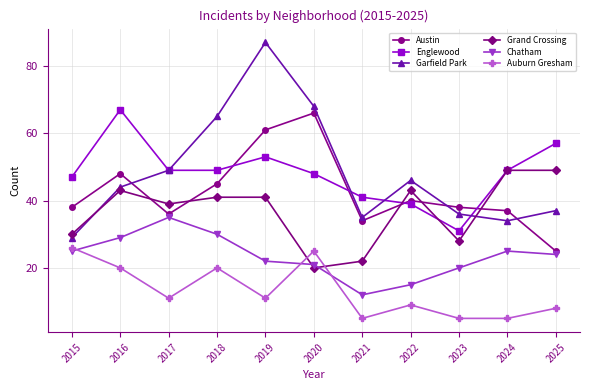

At how many categories does at least one series exceed 60?

4